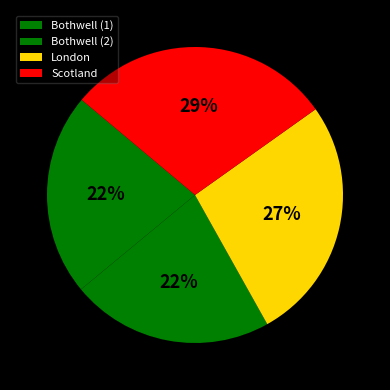

What portion of the pie excludes Bothwell (1)?

77.9%